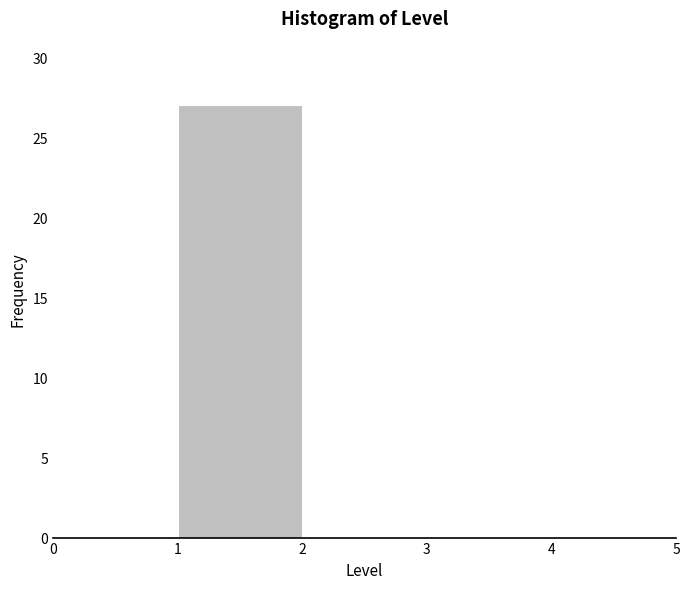

Reading left to right, transcribe this chart: for each bar, give the range it covers on the x-axis and its height. The values are not printed on the chart, so give them approximately, as read against the axis.

0 to 1: 0
1 to 2: 27
2 to 3: 0
3 to 4: 0
4 to 5: 0